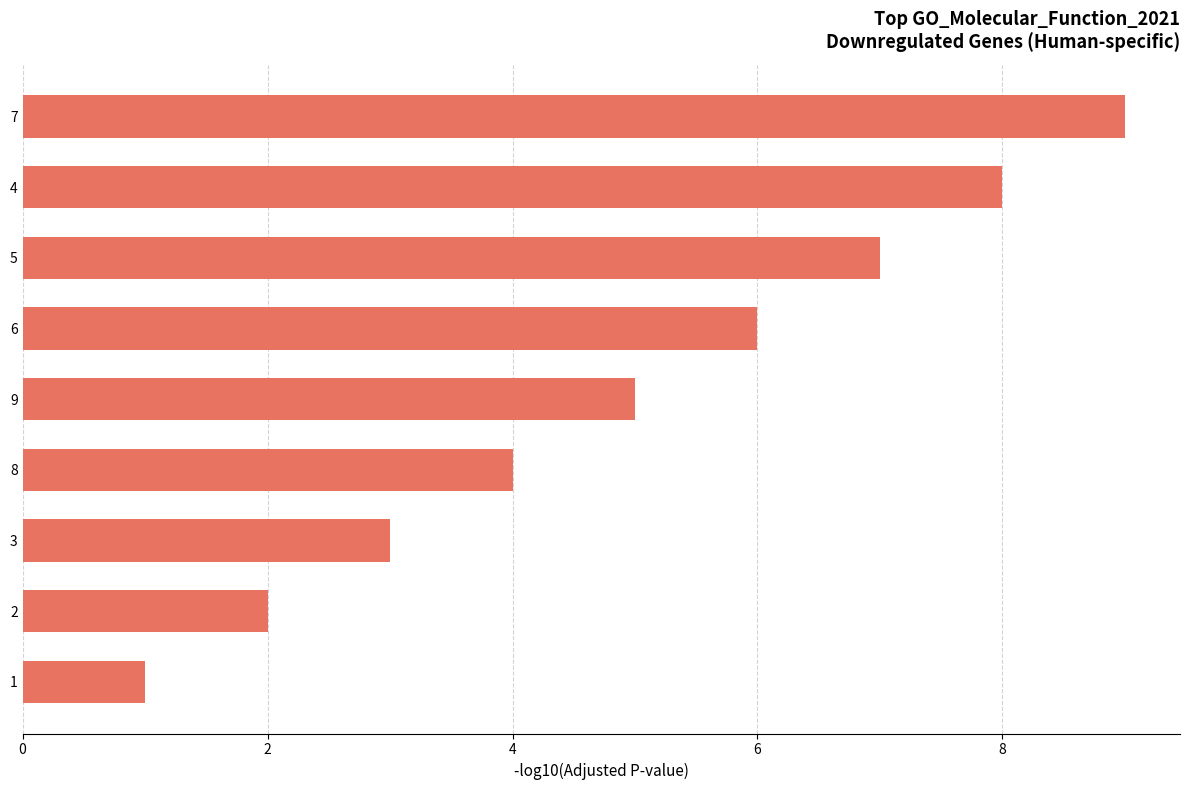

What is the maximum value shown in the chart?

9